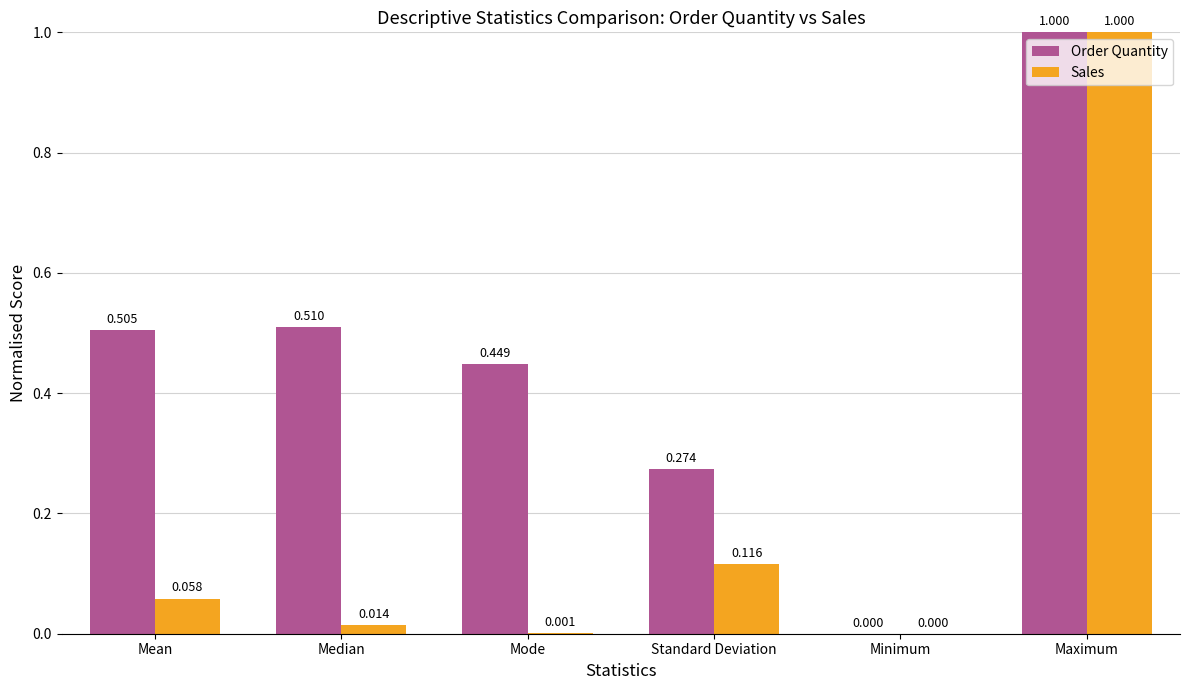

Which series has the largest total across all categories?

Order Quantity